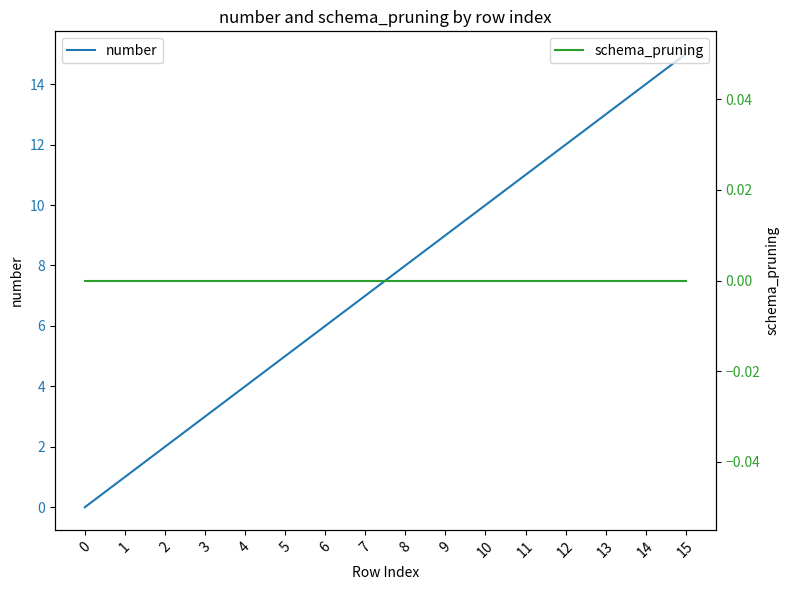

What is the value of the number point at the 16th from the left?

15